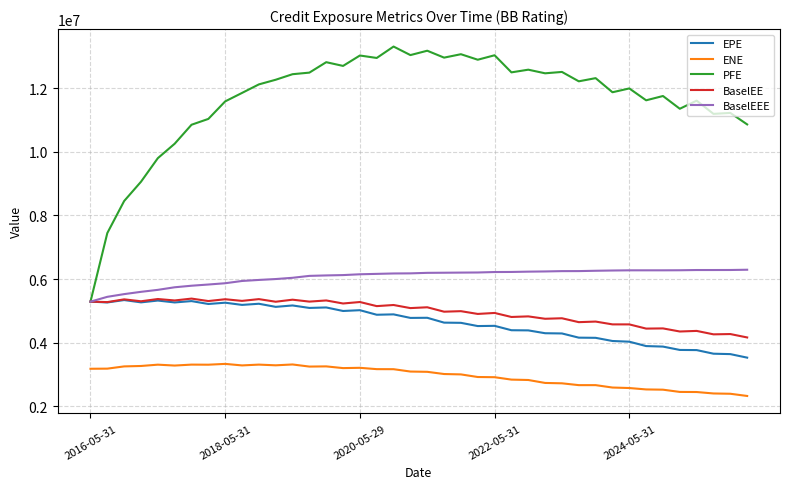

What is the maximum value for ENE?

3332426.6